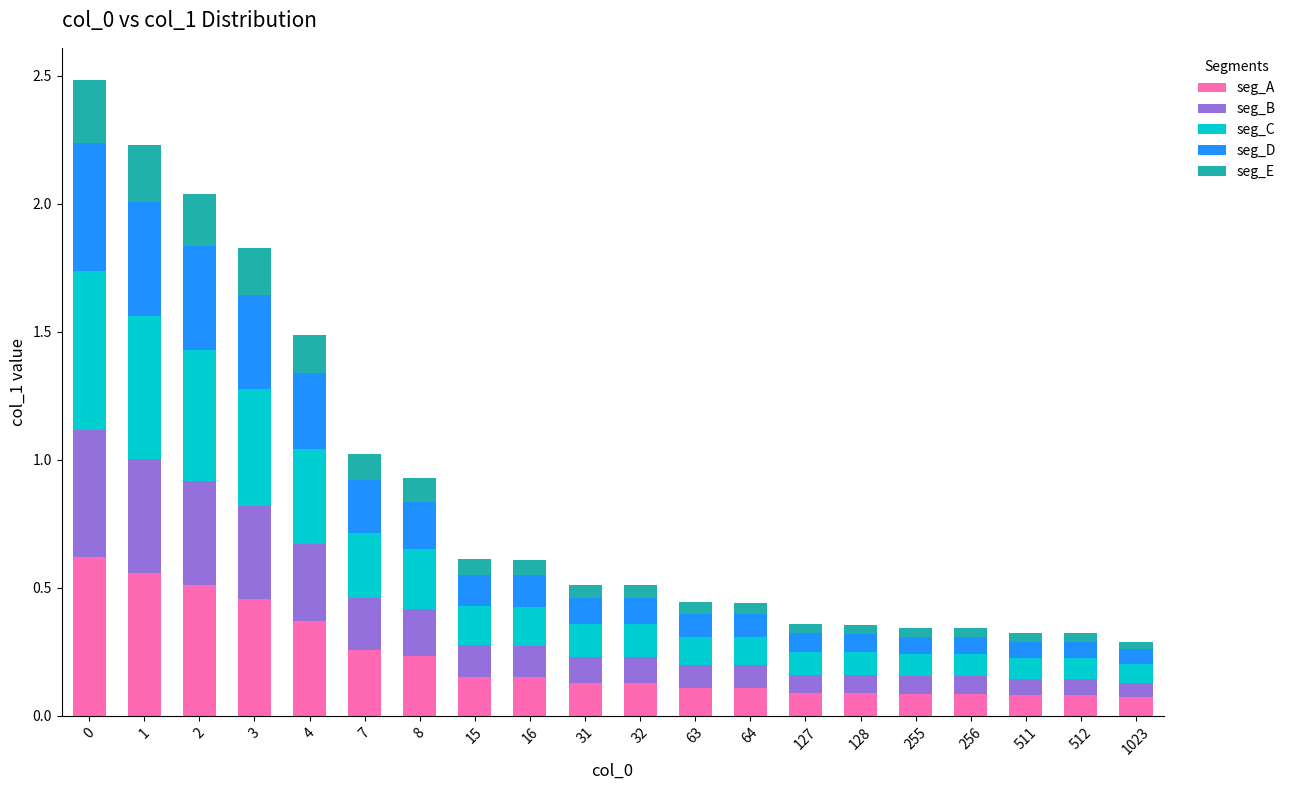

Is it true that seg_A equals 0.0 at 512?

False